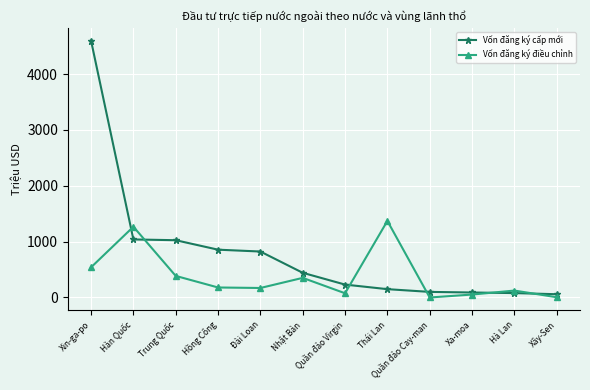

Is the value of Vốn đăng ký điều chỉnh at Nhật Bản greater than the value of Vốn đăng ký cấp mới at Xin-ga-po?

No